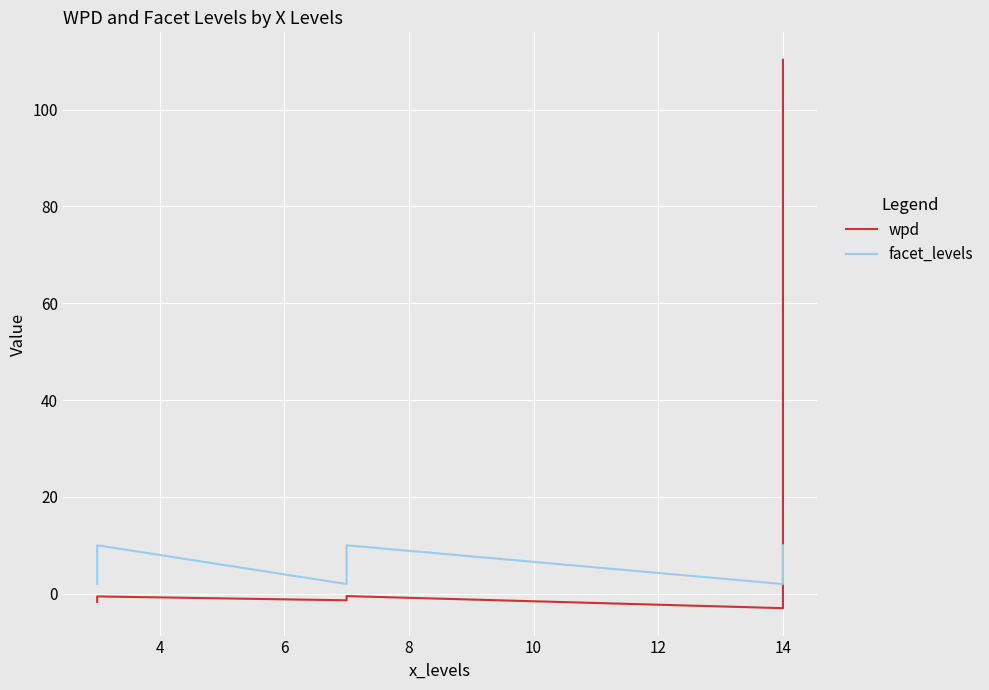

Is it true that wpd equals -2.3 at 4?

False